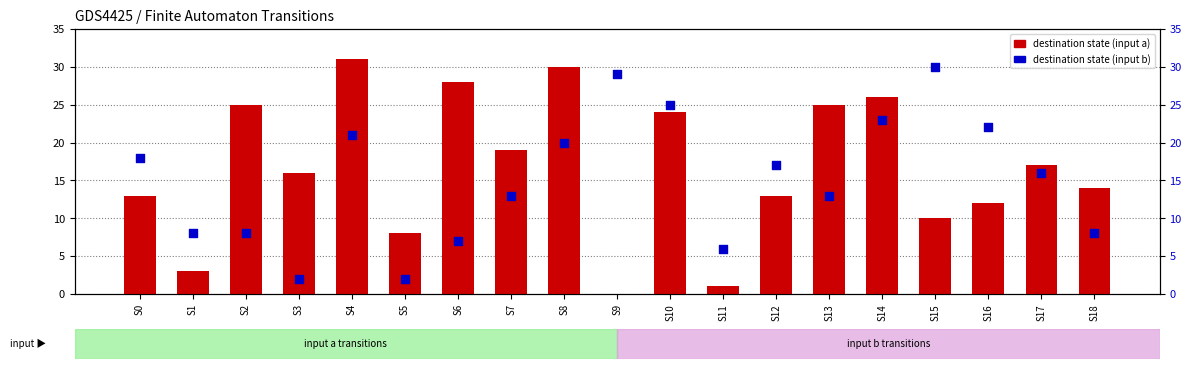

Which series contains the lowest Y value?

destination (input a)